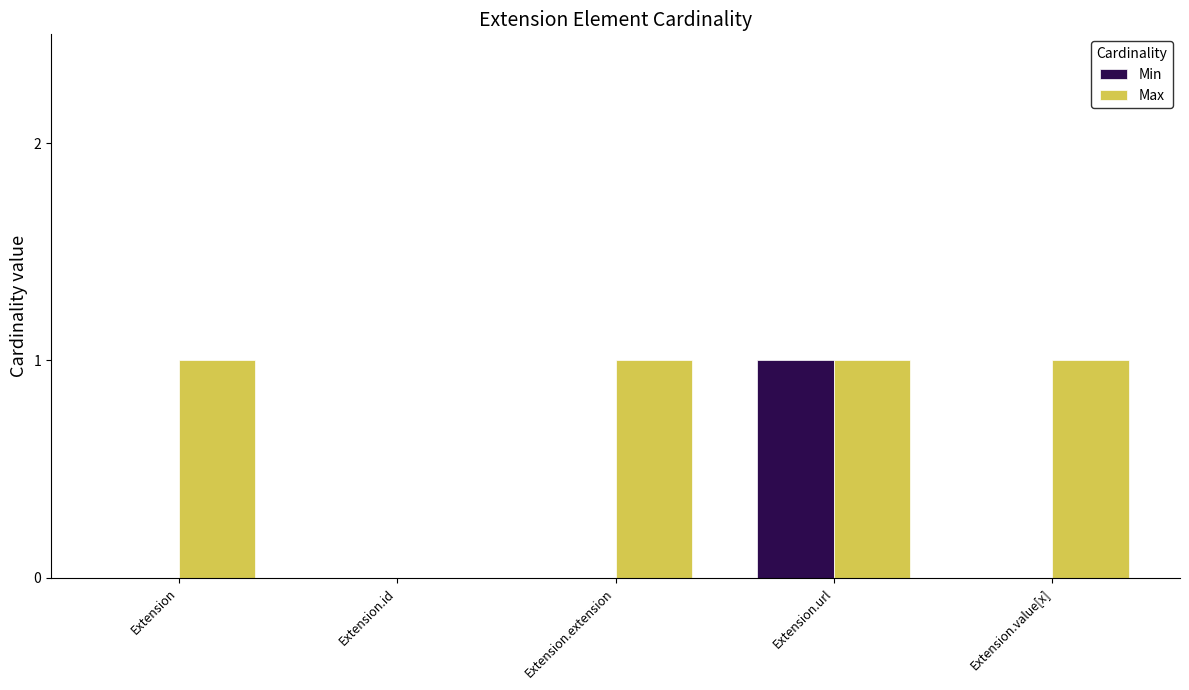

Count the number of data series in this chart.

2